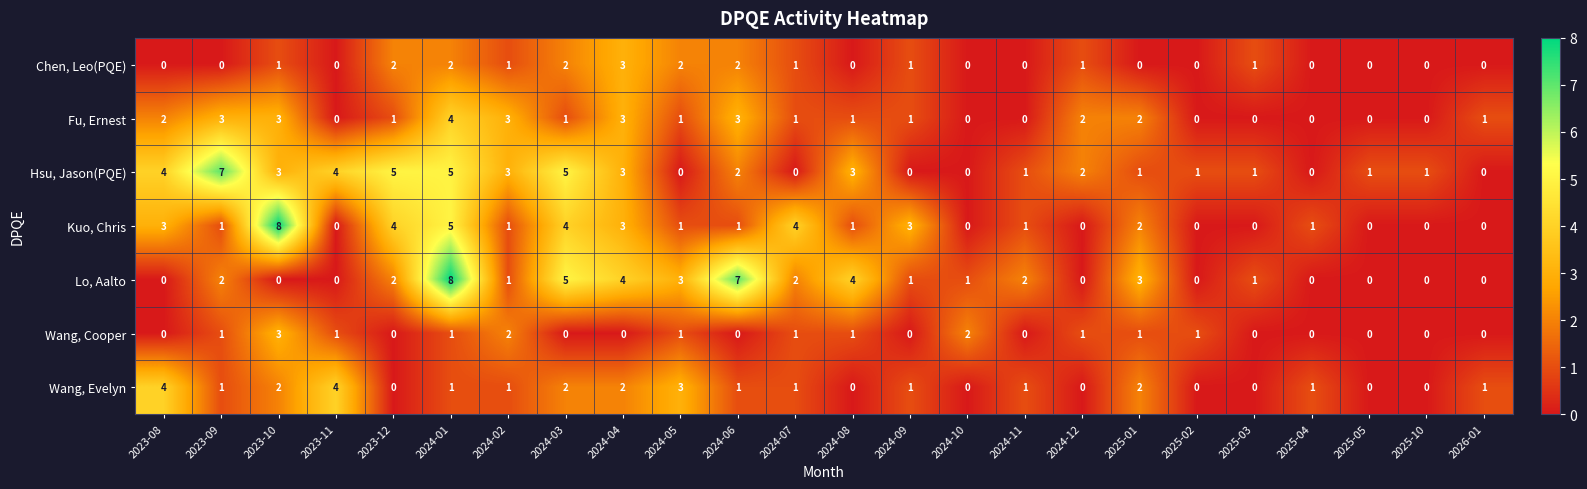

Is the value of Lo, Aalto at 2024-11 greater than the value of Wang, Evelyn at 2024-08?

Yes